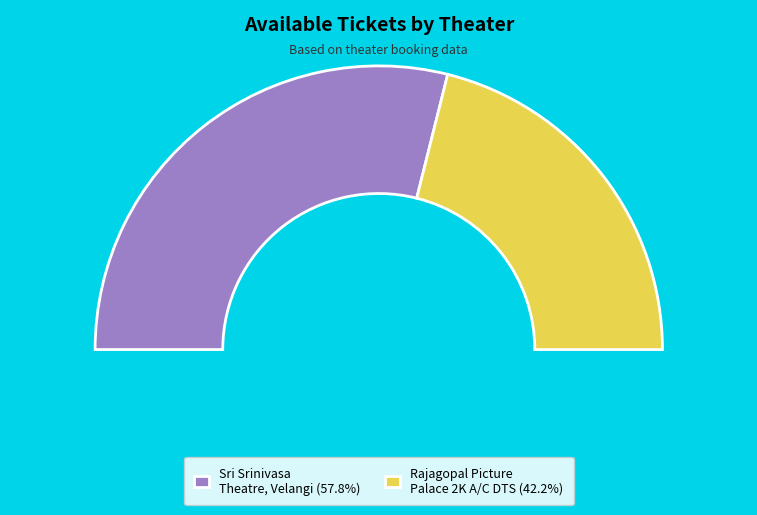

What is the majority slice?

Sri Srinivasa Theatre, Velangi